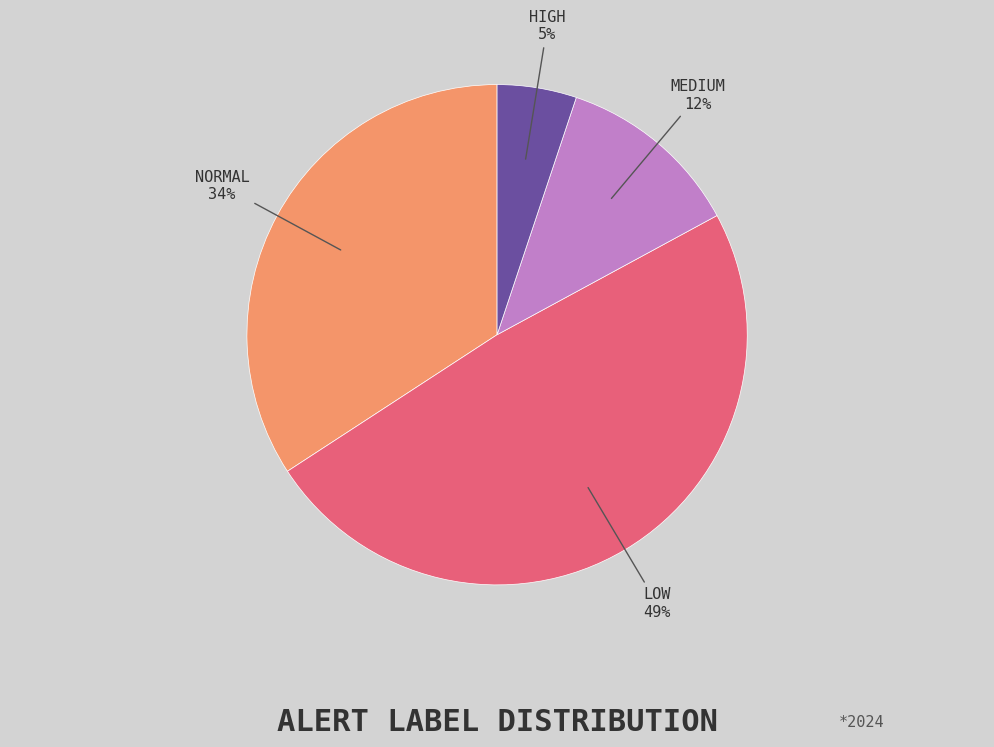

To the nearest percent, what is the average slice percentage?

25%